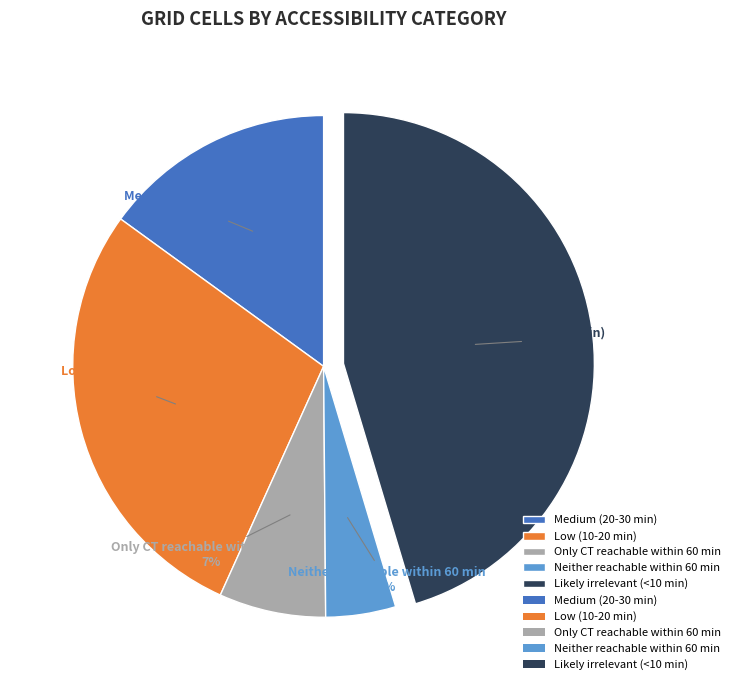

Approximately how many times larger is the value at Low (10-20 min) compared to Medium (20-30 min)?

1.9